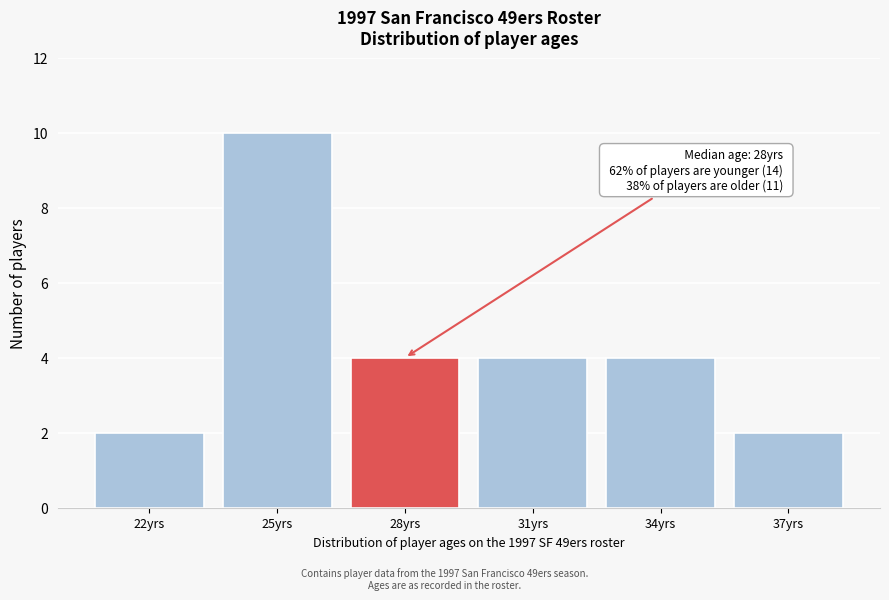

Reading left to right, list all the values displayed in this chart.

22yrs=2	25yrs=10	28yrs=4	31yrs=4	34yrs=4	37yrs=2